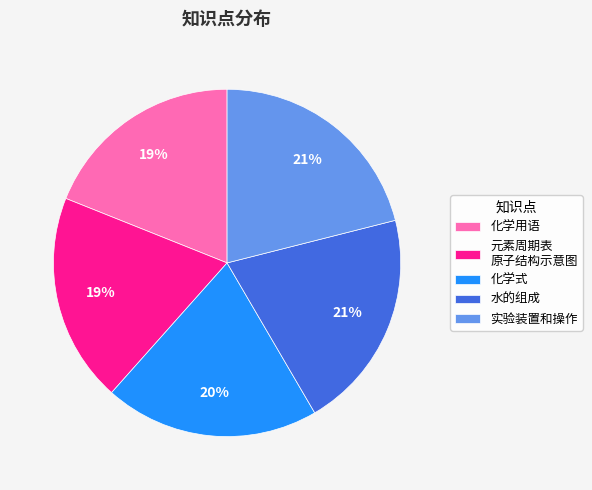

To the nearest percent, what portion does 实验装置和操作 represent?

21%